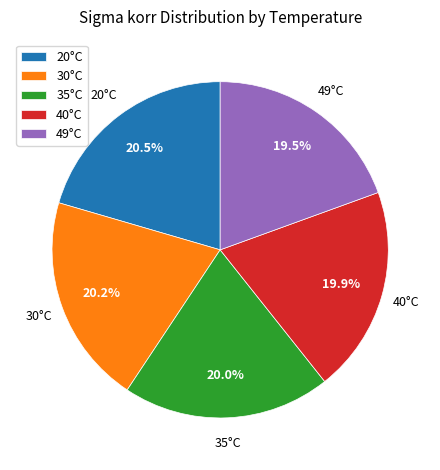

How many segments does this pie chart have?

5